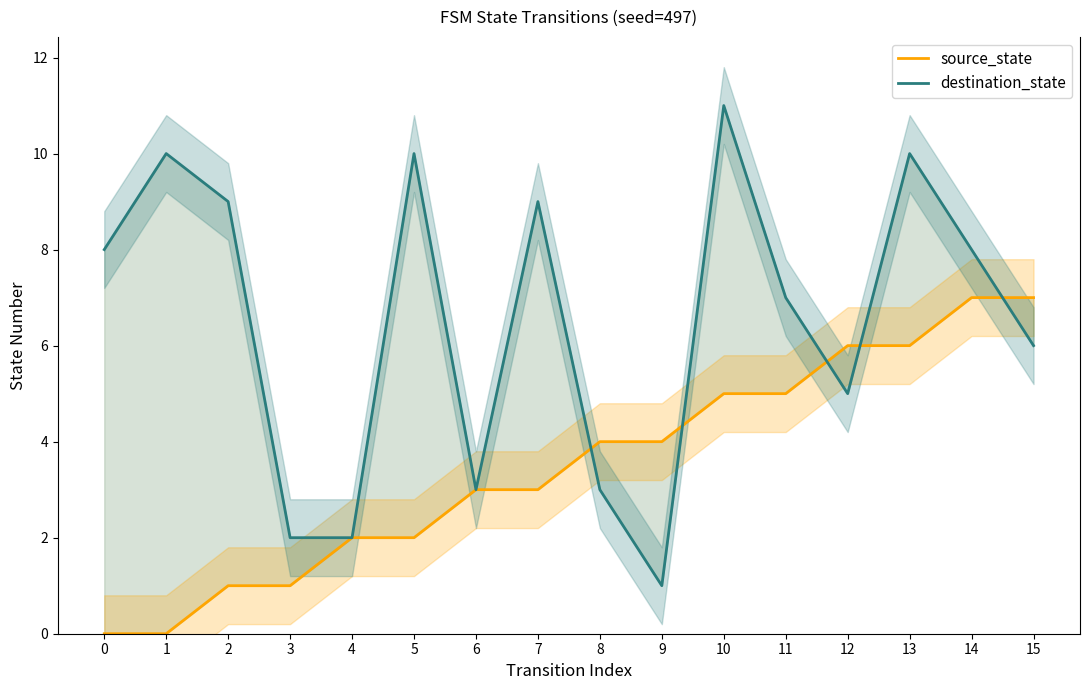

Which series has the widest spread of values?

destination_state